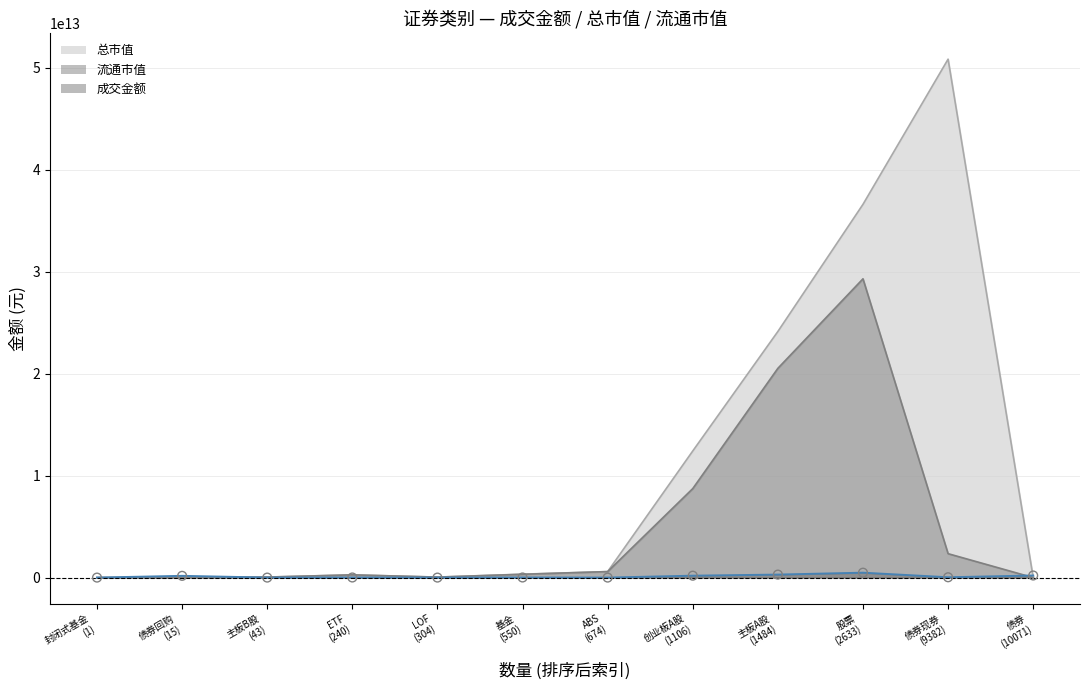

Is the value of 总市值 at 基金 greater than the value of 成交金额 at 股票?

No